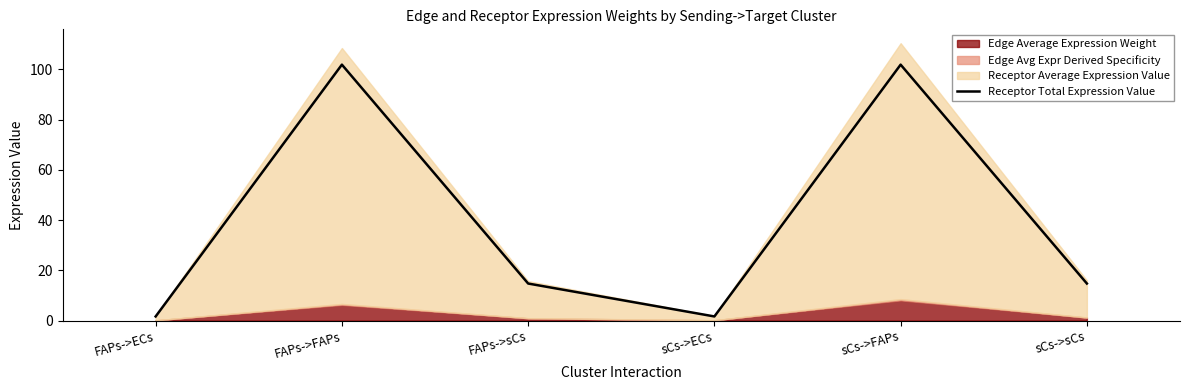

At which category does the chart reach its minimum across all series?

FAPs->ECs